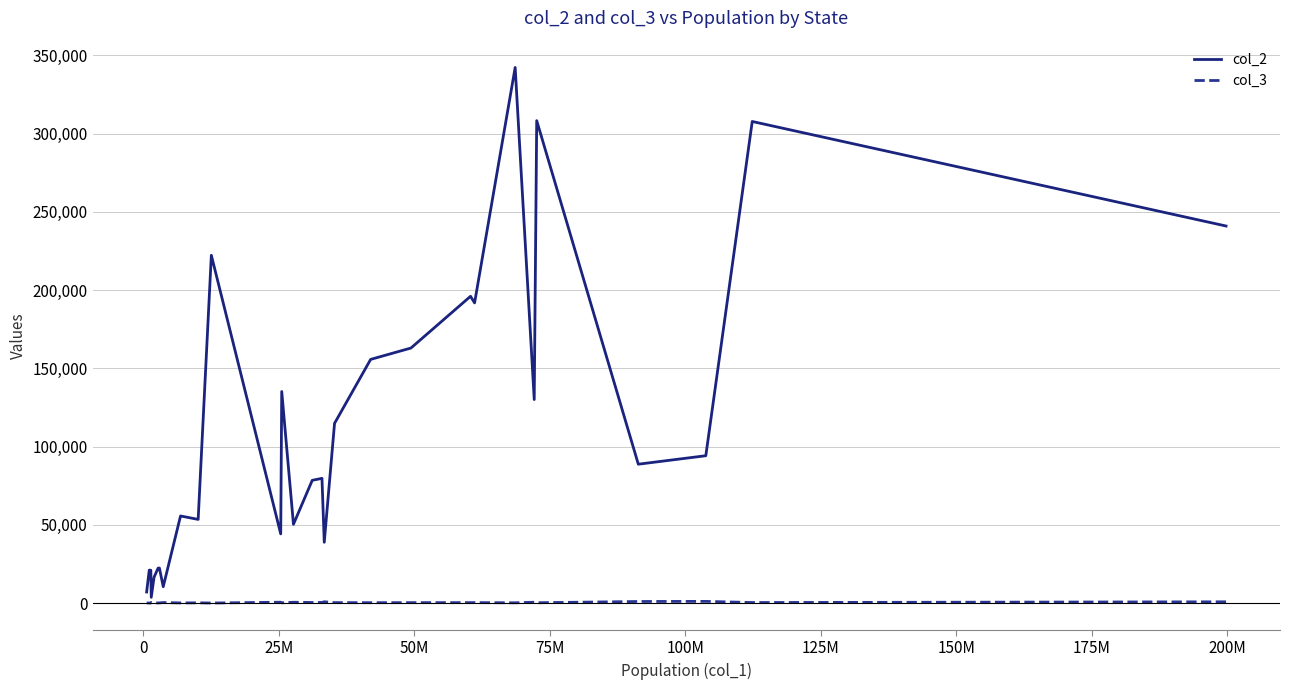

How many lines are shown in the chart?

2